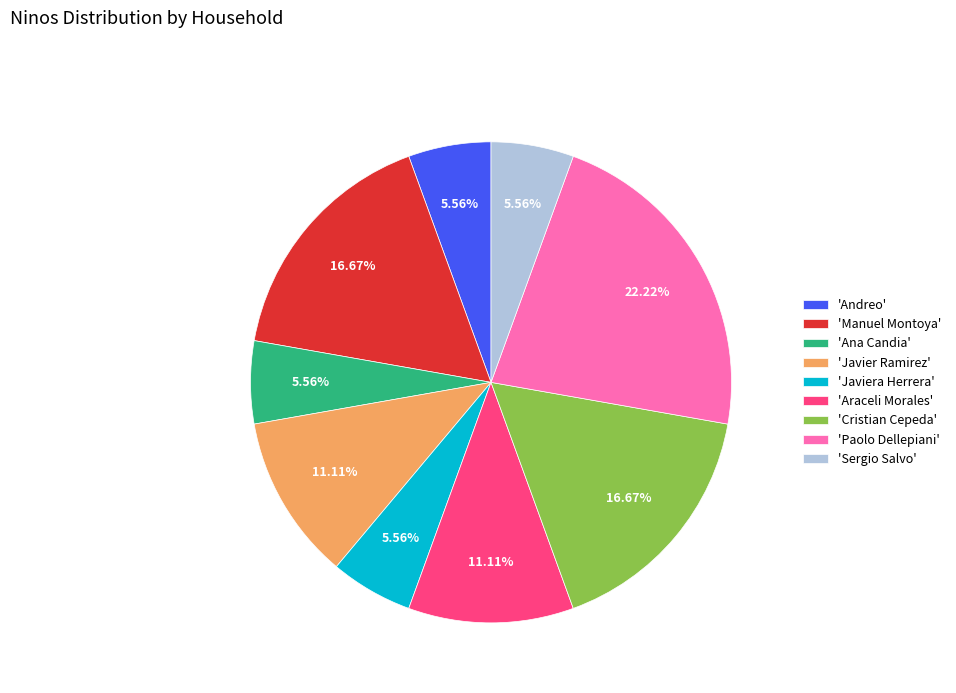

Does any single category account for the majority?

No